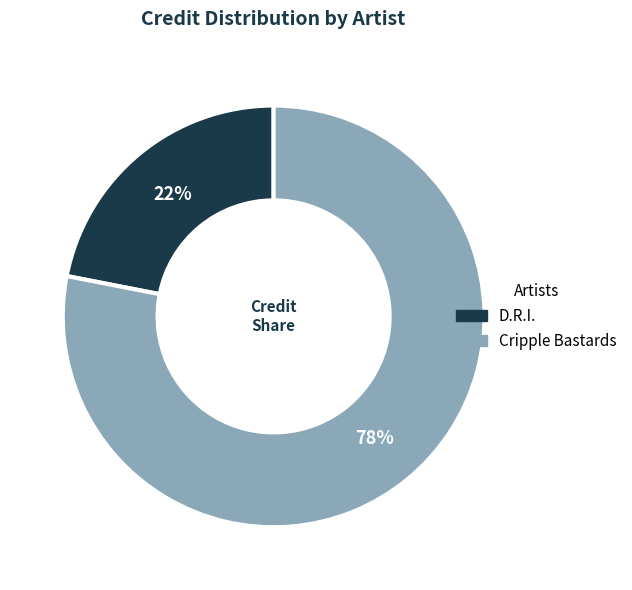

What is the ratio of the value at D.R.I. to the value at Cripple Bastards?

0.3